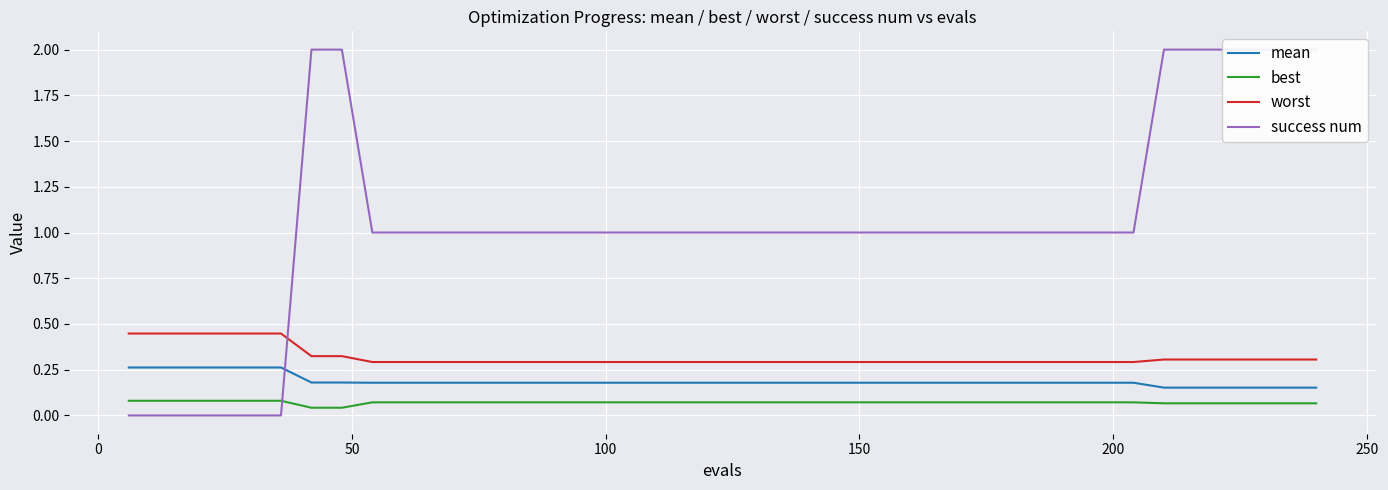

True or false: mean and worst intersect in this chart.

False